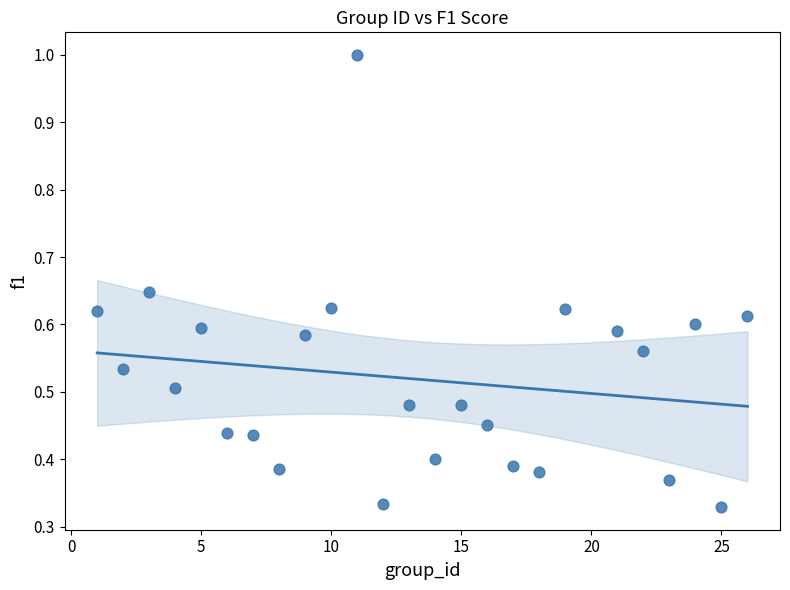

What is the range of Y values (max minus min)?

0.7